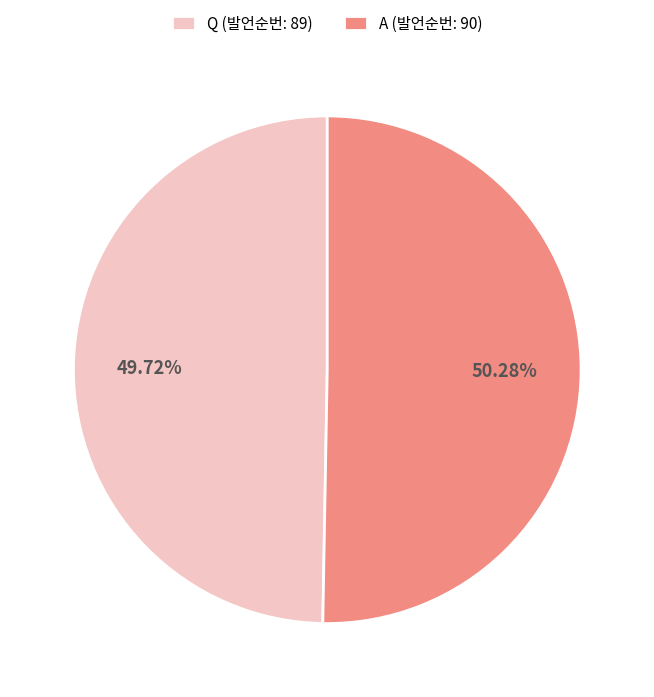

The A slice represents 50% of the pie. True or false?

True